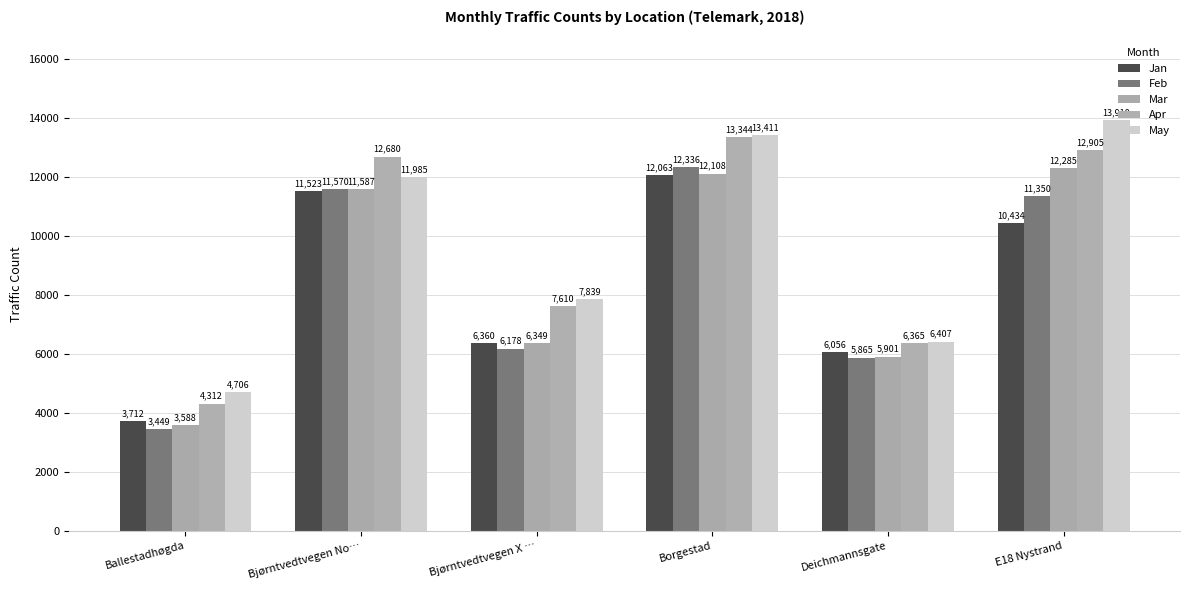

At how many categories does at least one series exceed 10012?

3